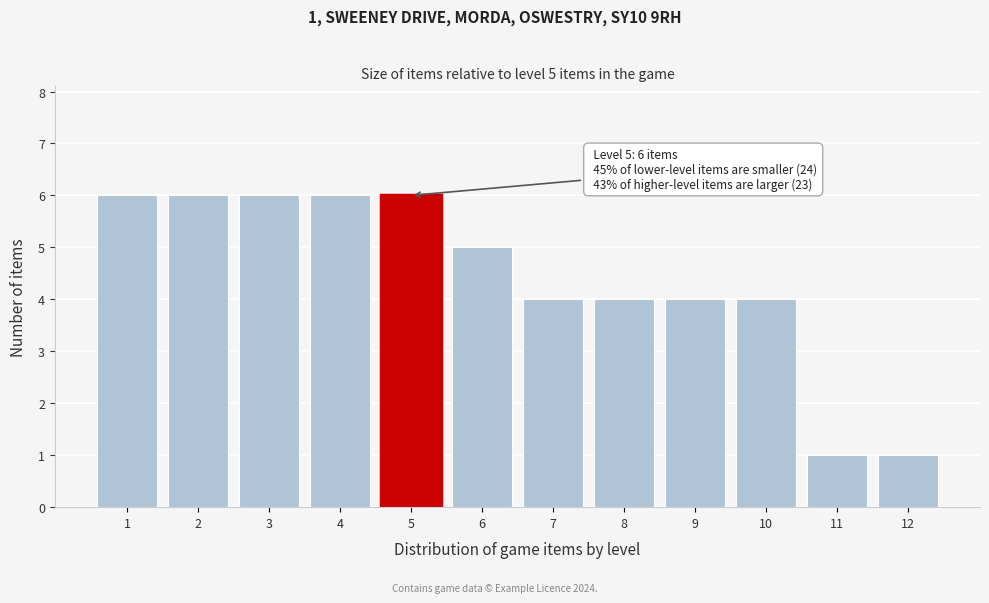

Reading left to right, what are all the values shown in this chart?

6	6	6	6	6	5	4	4	4	4	1	1